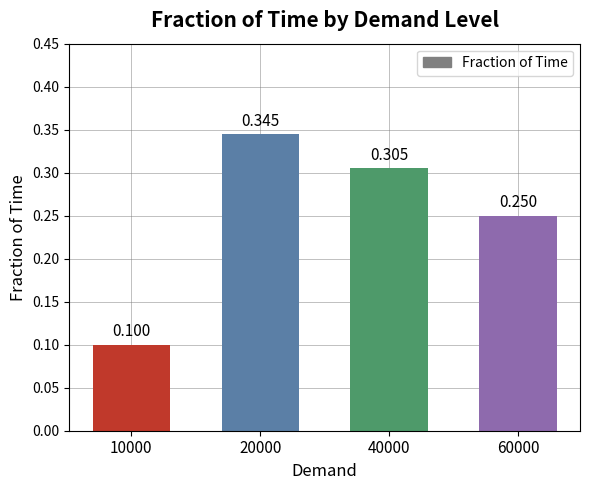

Which category has the lowest value across all series?

10000